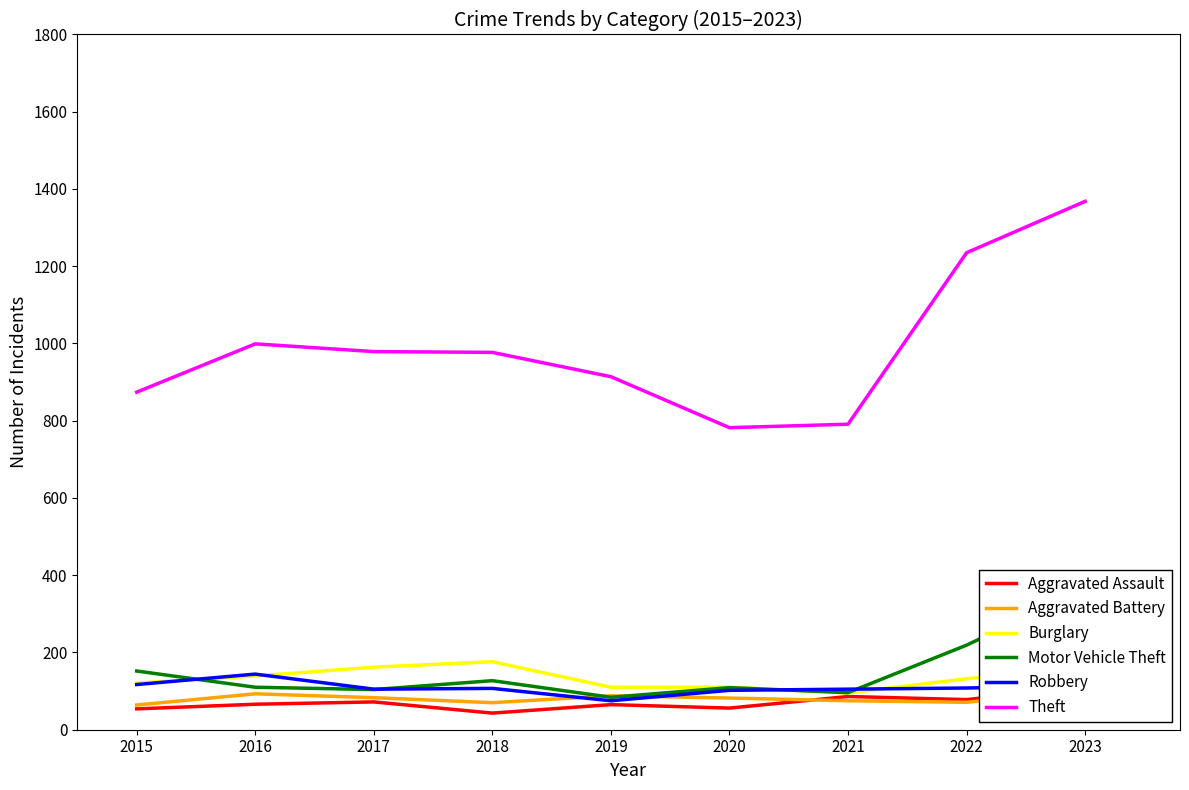

At which label does Aggravated Battery first exceed 82?

2016